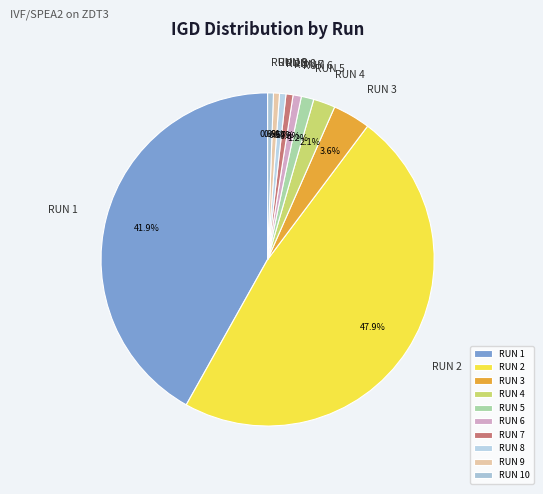

Which has a higher value, RUN 3 or RUN 1?

RUN 1